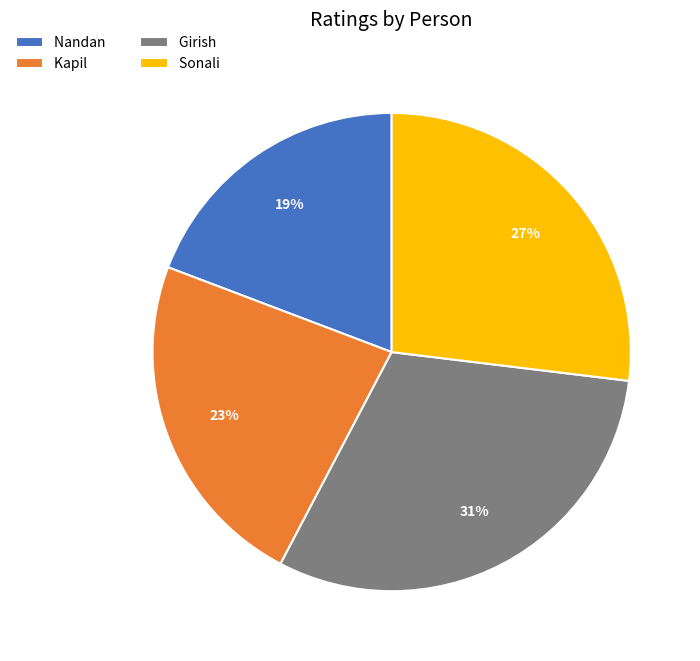

True or false: Nandan accounts for 34% of the total.

False